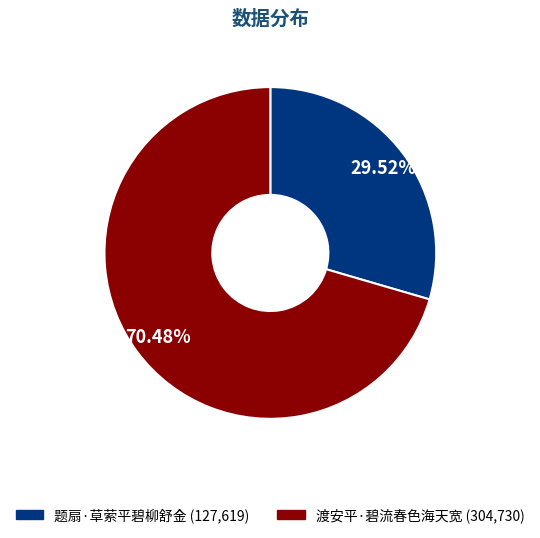

Does 渡安平·碧流春色海天宽 represent more than half of the total?

Yes